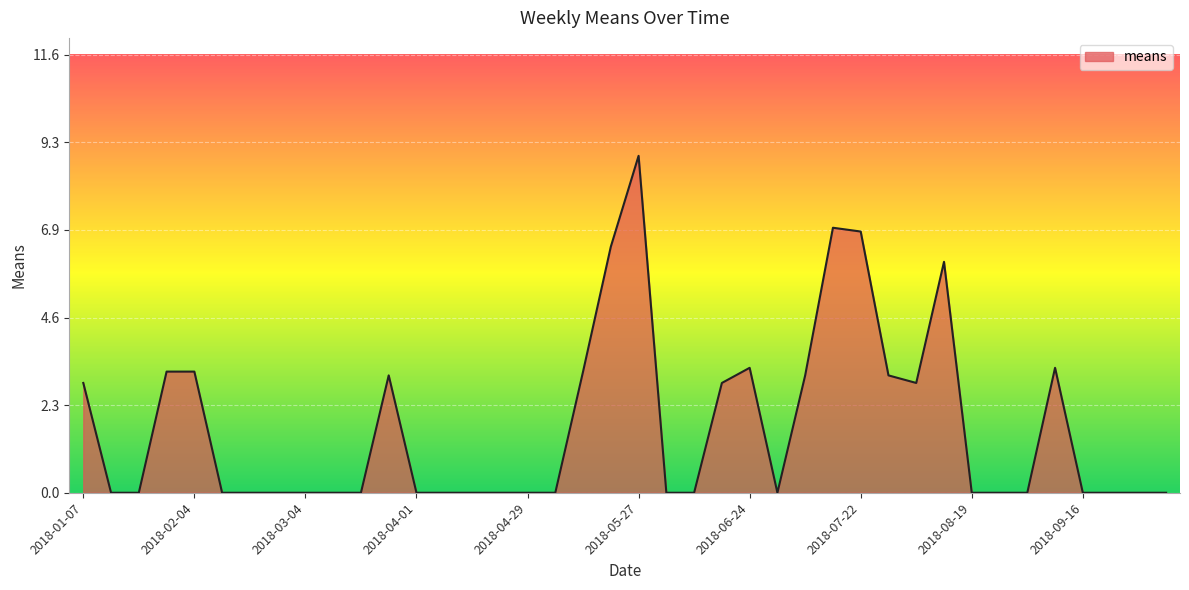

What is the maximum value shown in the chart?

8.9